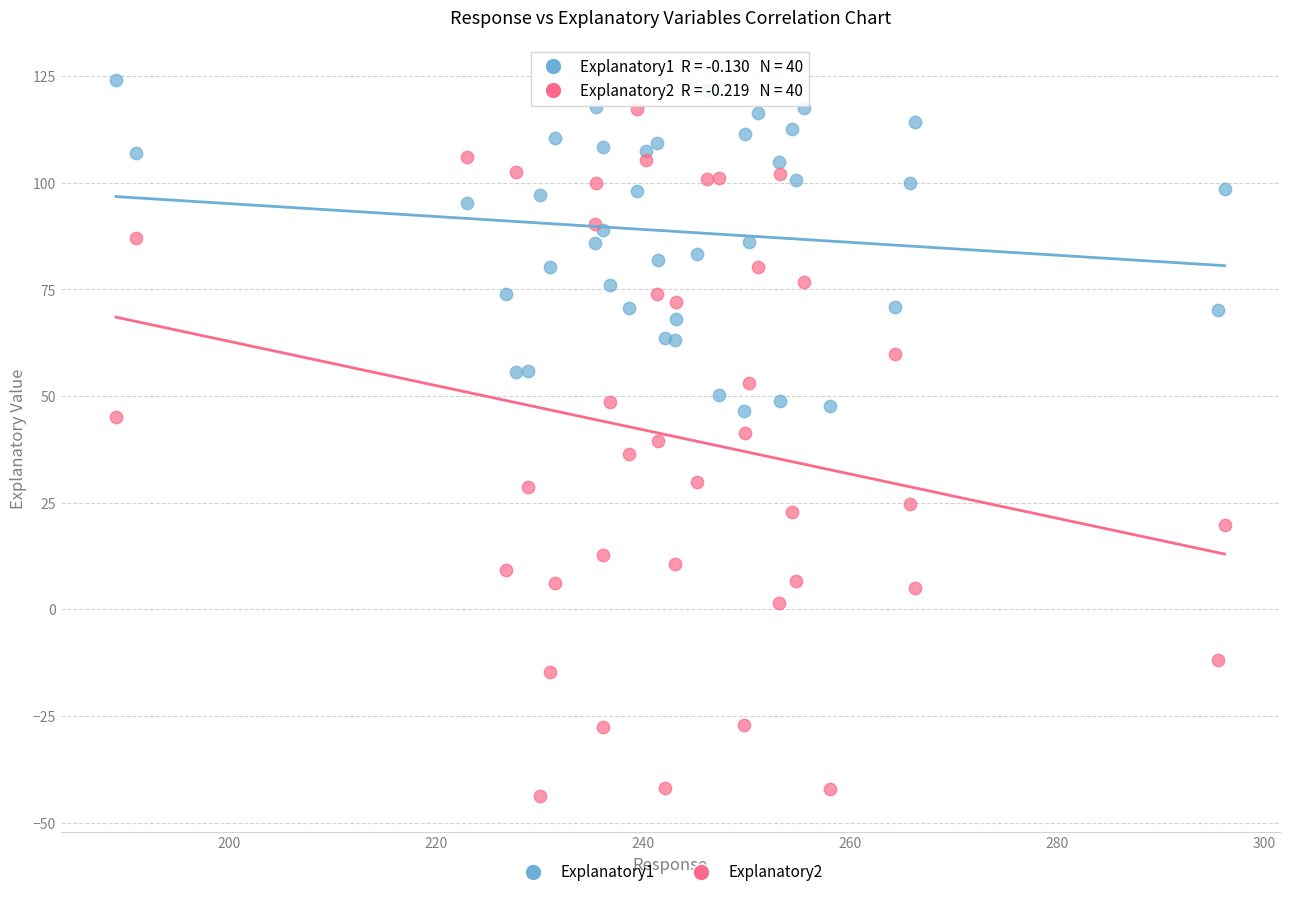

Which series reaches the minimum Y coordinate?

Explanatory2